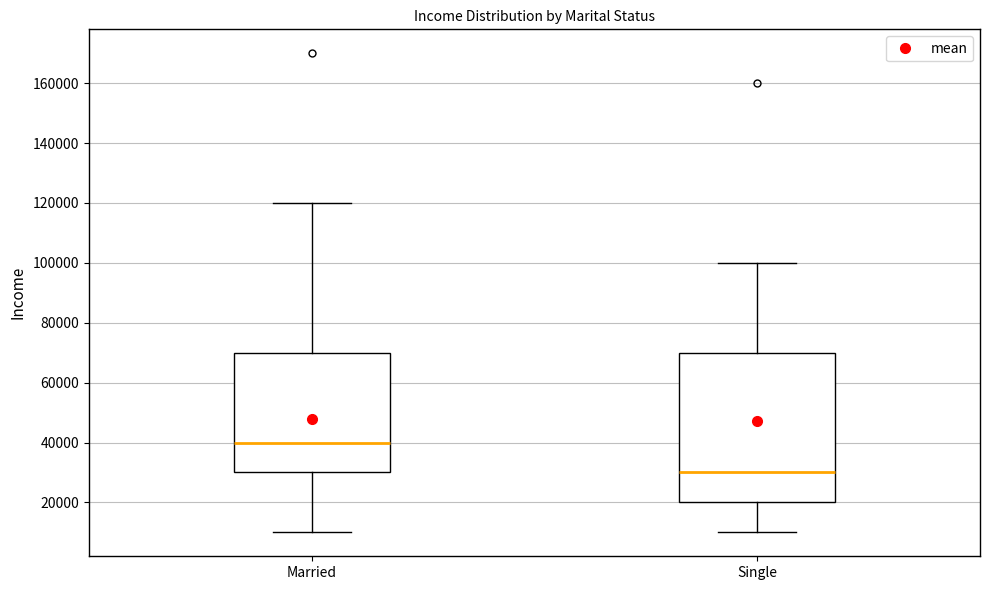

Reading left to right, read every box against the y-axis: the position of its median line, the range the box covers, and the ends of its whiskers. The values are not printed on the chart, so give them approximately, as read against the axis.

Married: median 40000, box 30000 to 70000, whiskers 10000 to 120000
Single: median 30000, box 20000 to 70000, whiskers 10000 to 100000